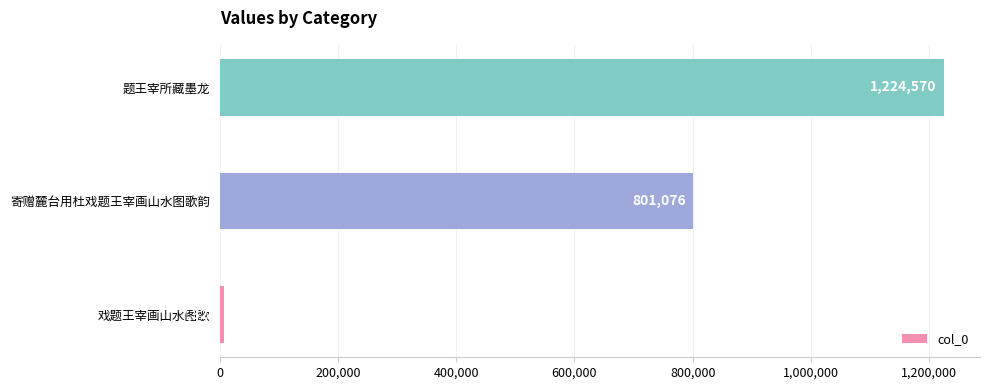

How many categories are shown in the chart?

3